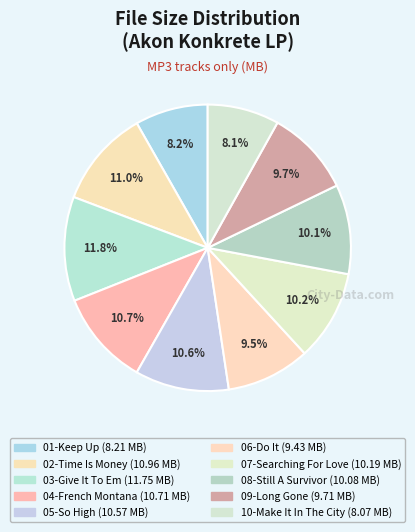

Count the number of slices in the pie.

10